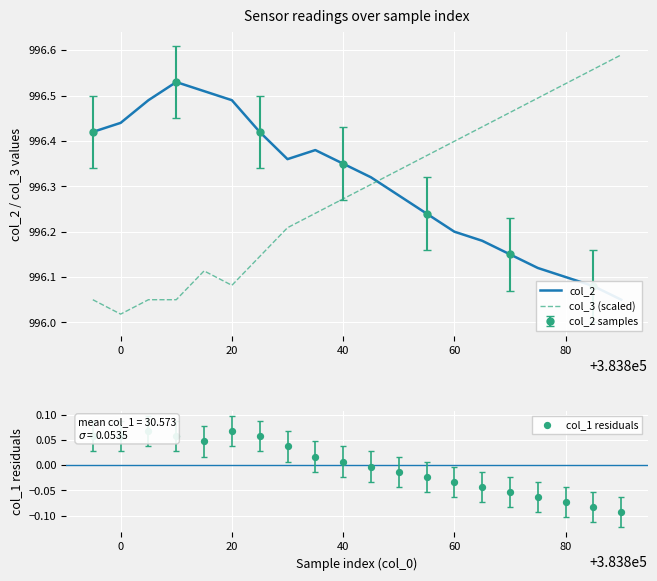

Which series contains the lowest Y value?

col_1 residuals